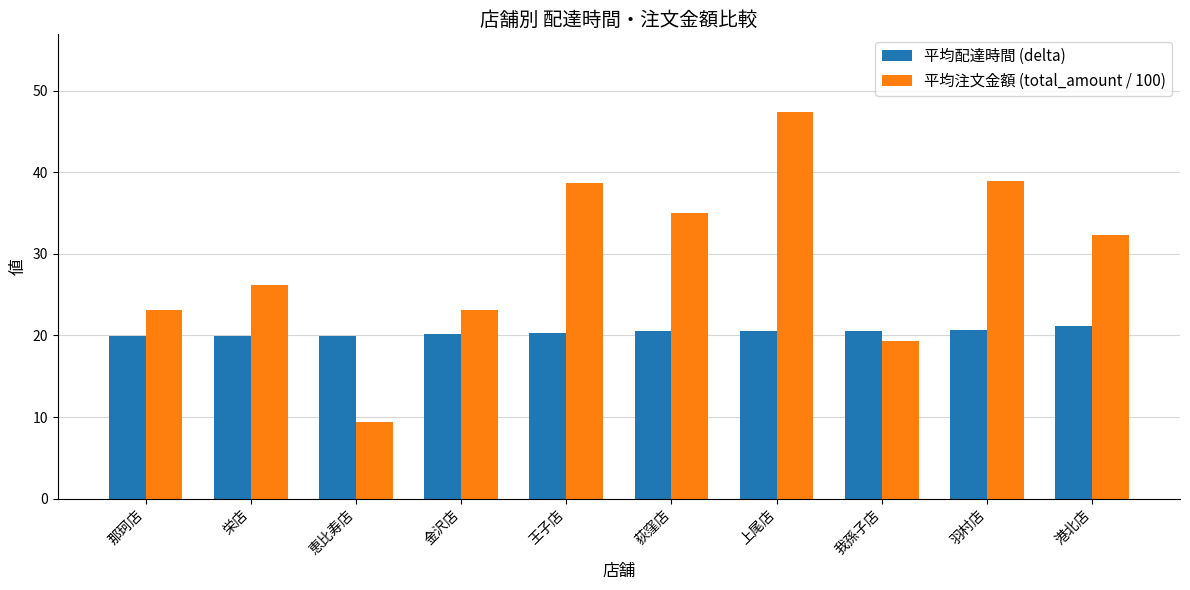

What are all the series names shown in the legend?

平均配達時間 (delta), 平均注文金額 (total_amount / 100)